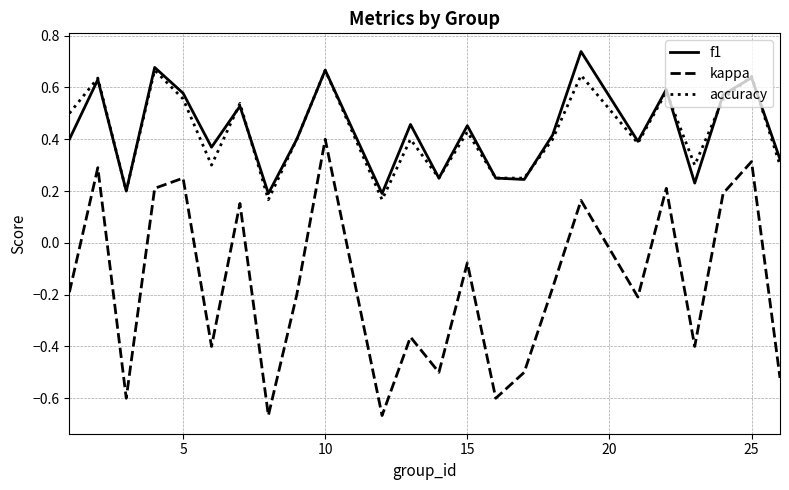

At how many categories does at least one series exceed 0?

24